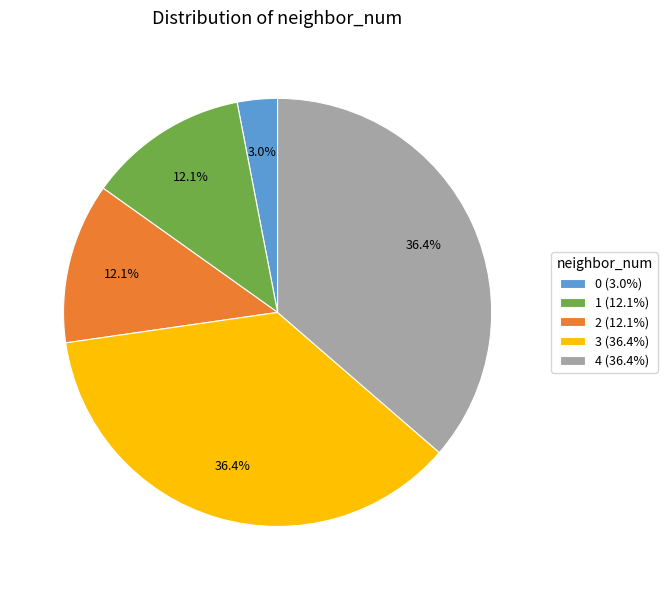

What portion of the pie excludes 0?

97.0%